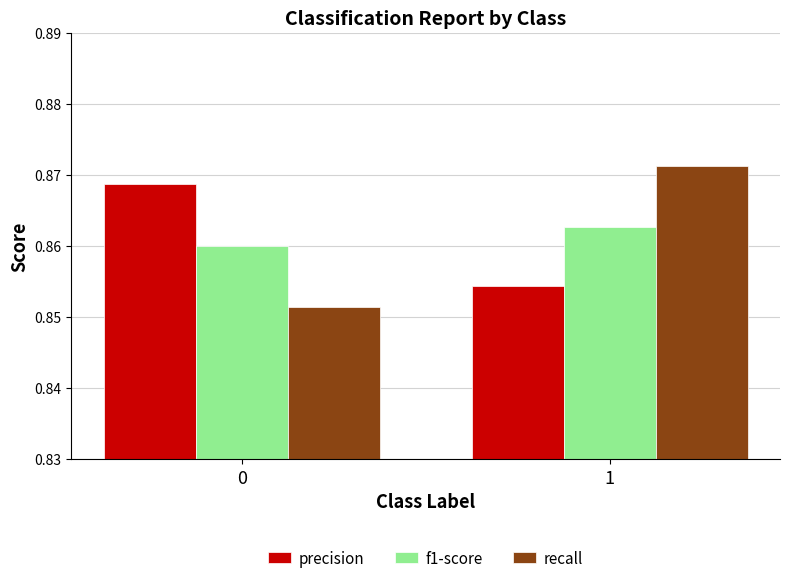

Is the value of recall at 0 greater than the value of precision at 0?

No